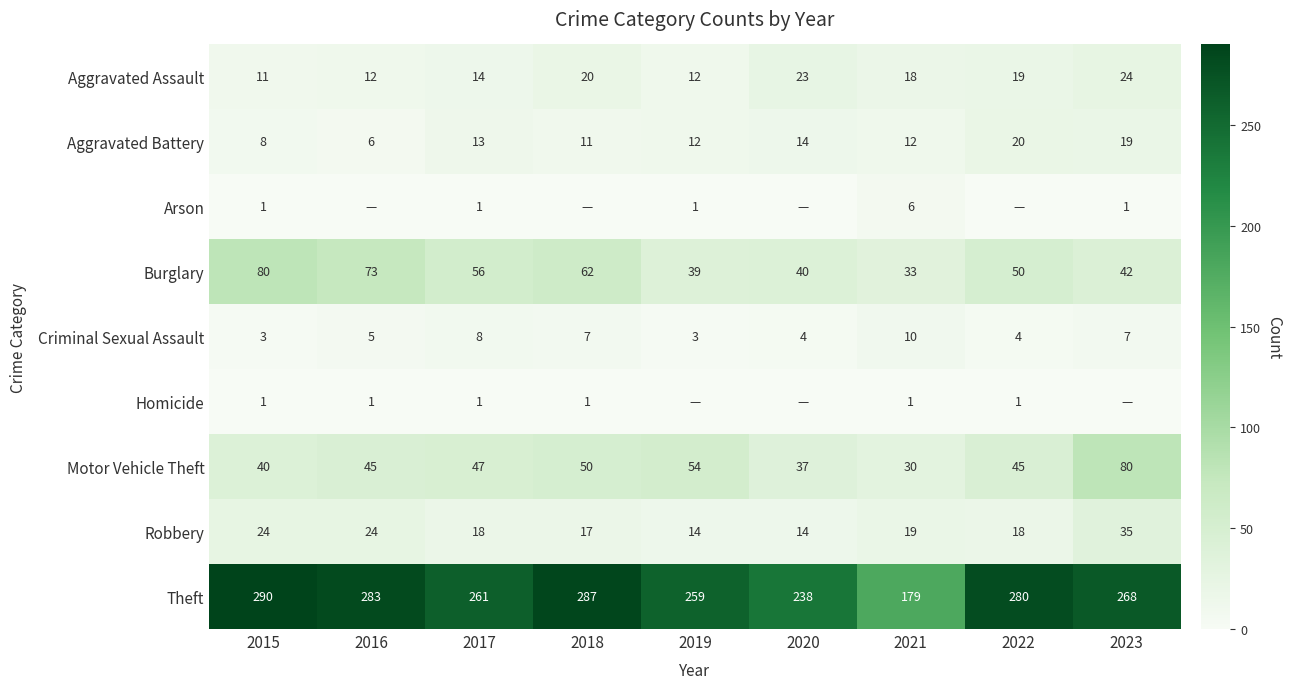

Is it true that Aggravated Battery equals 9 at 2016?

False